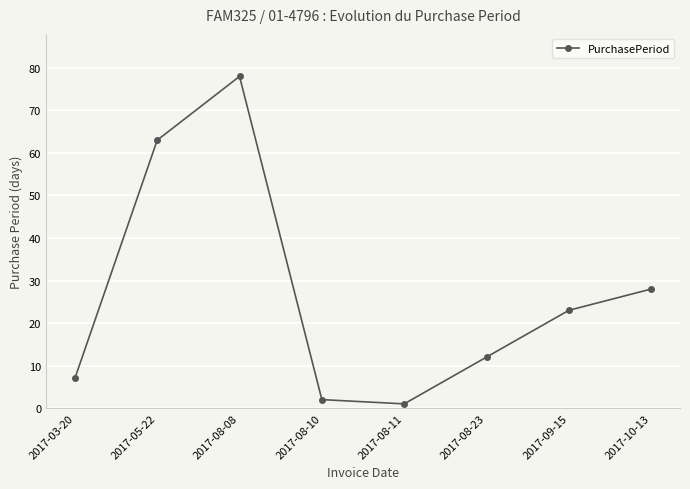

At which label does the data first exceed 23?

2017-05-22